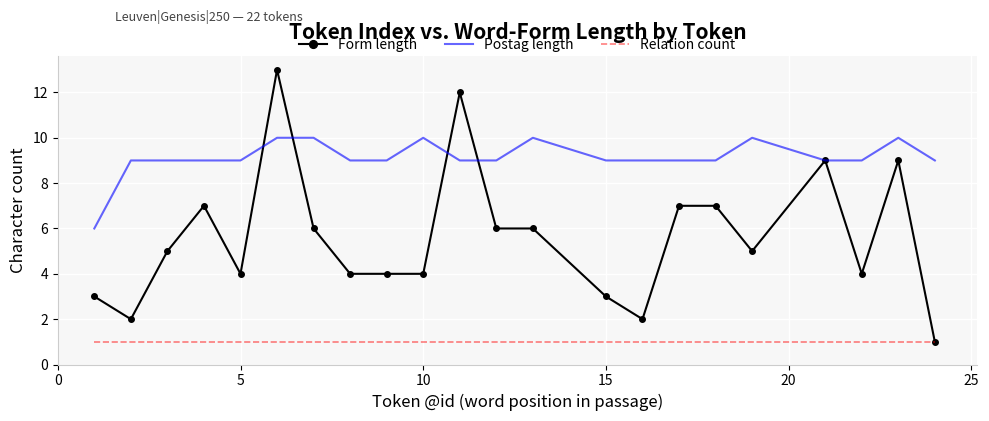

Which series has the largest range (max minus min)?

Form length